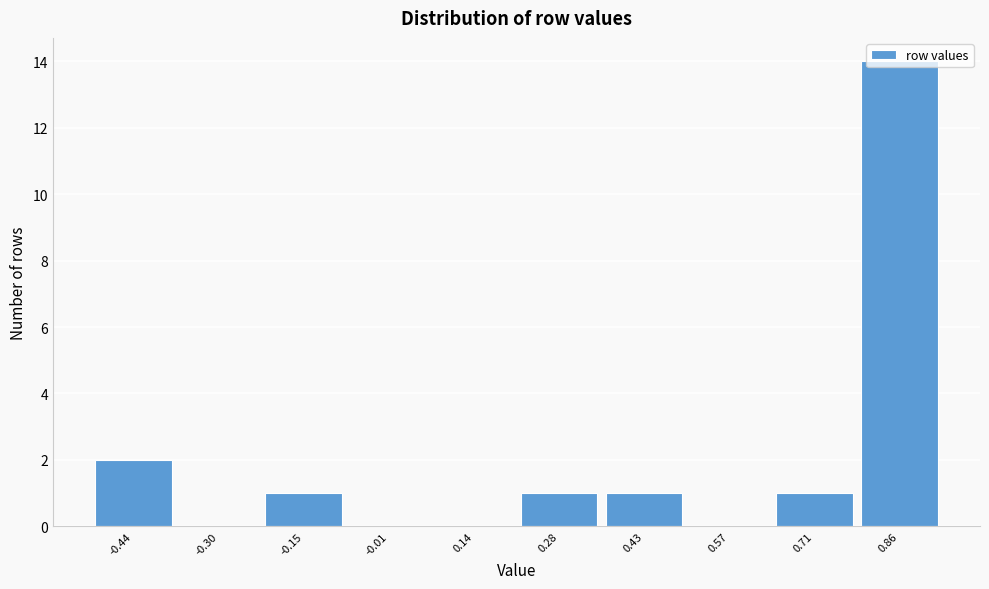

At which label is the value closest to 7?

-0.44